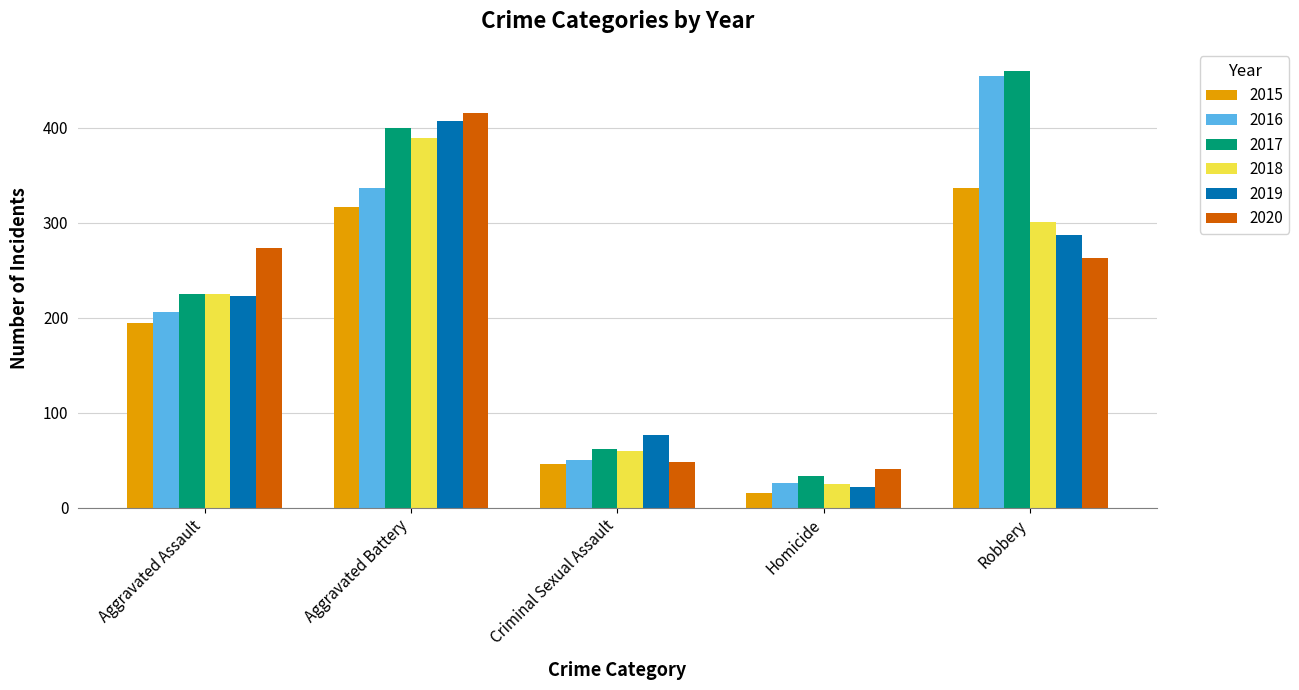

How many bars are there in total?

30